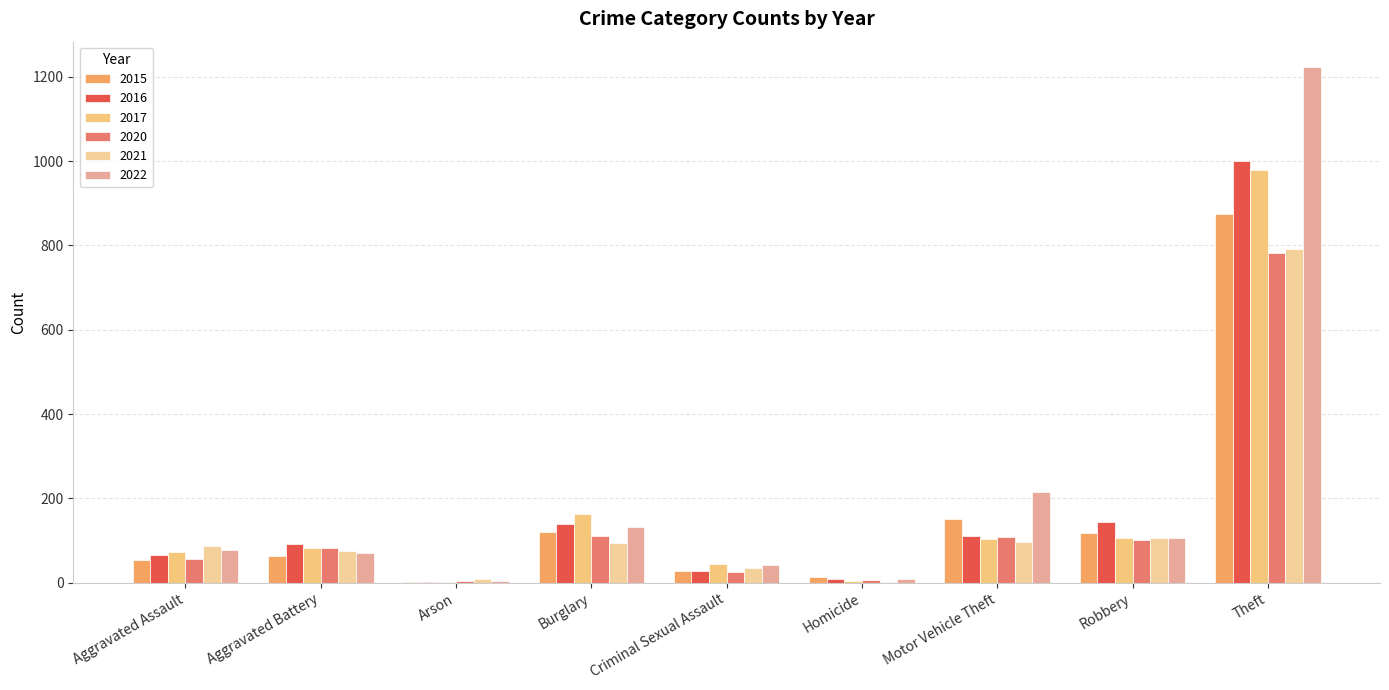

Rank the series at Arson from highest to lowest value.

2021, 2020, 2022, 2015, 2016, 2017